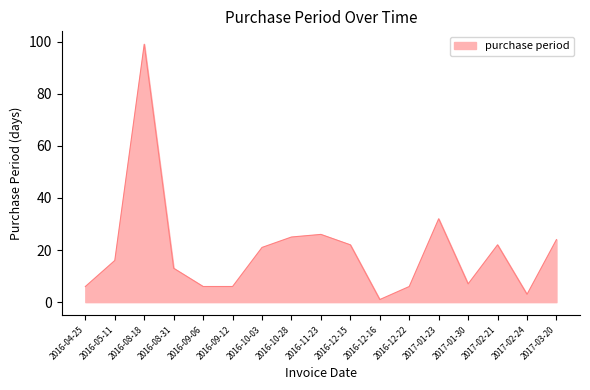

What is the difference between the maximum and minimum values?

98